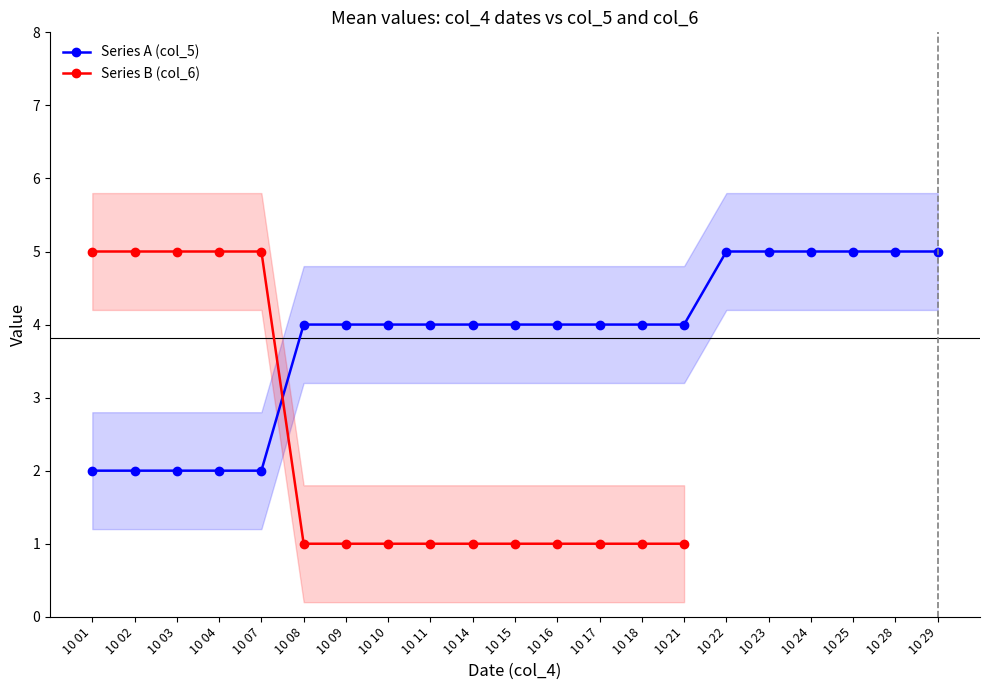

Is the value of Series A (col_5) at 10 08 greater than the value of Series B (col_6) at 10 29?

No